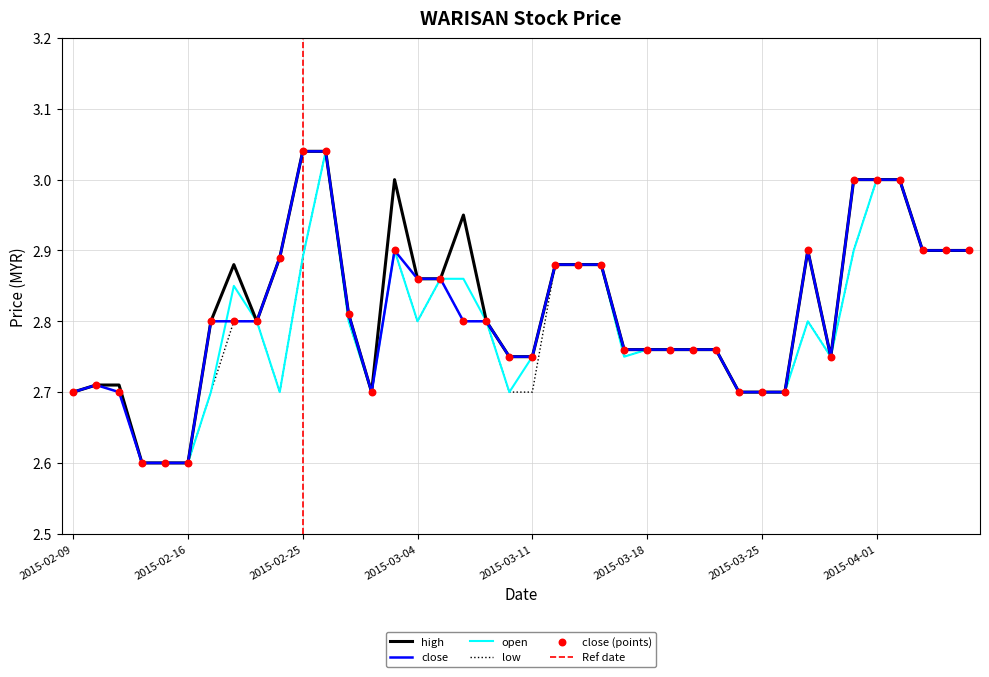

Which series reaches the maximum Y coordinate?

open